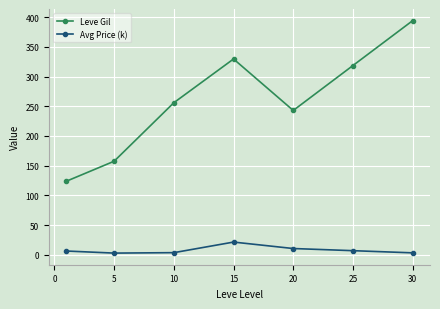

How many interior local peaks does the Leve Gil series have?

1